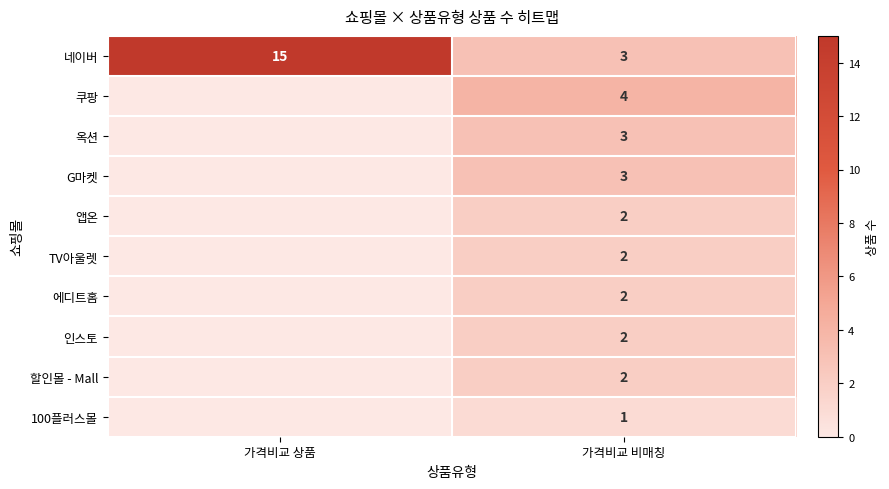

List the series in order of their peak value, highest first.

네이버, 쿠팡, 옥션, G마켓, 앱온, TV아울렛, 에디트홈, 인스토, 할인몰 - Mall, 100플러스몰